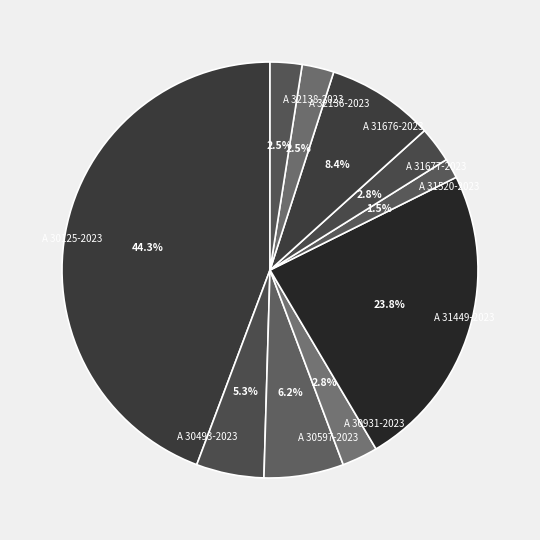

Between A 31520-2023 and A 31449-2023, which is larger?

A 31449-2023